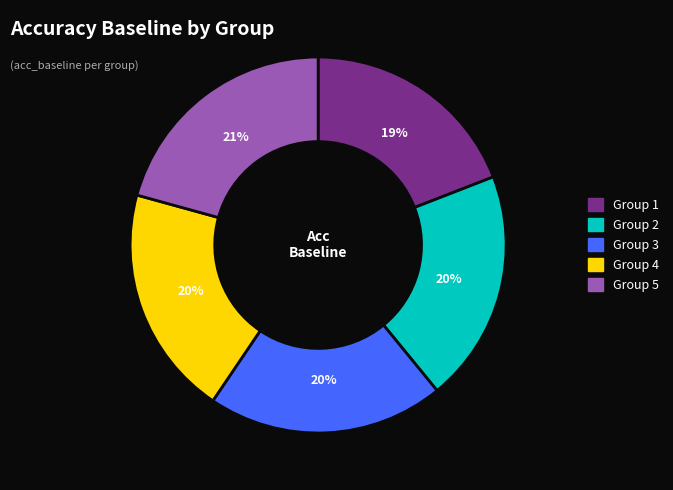

To the nearest percent, what portion does Group 1 represent?

19%